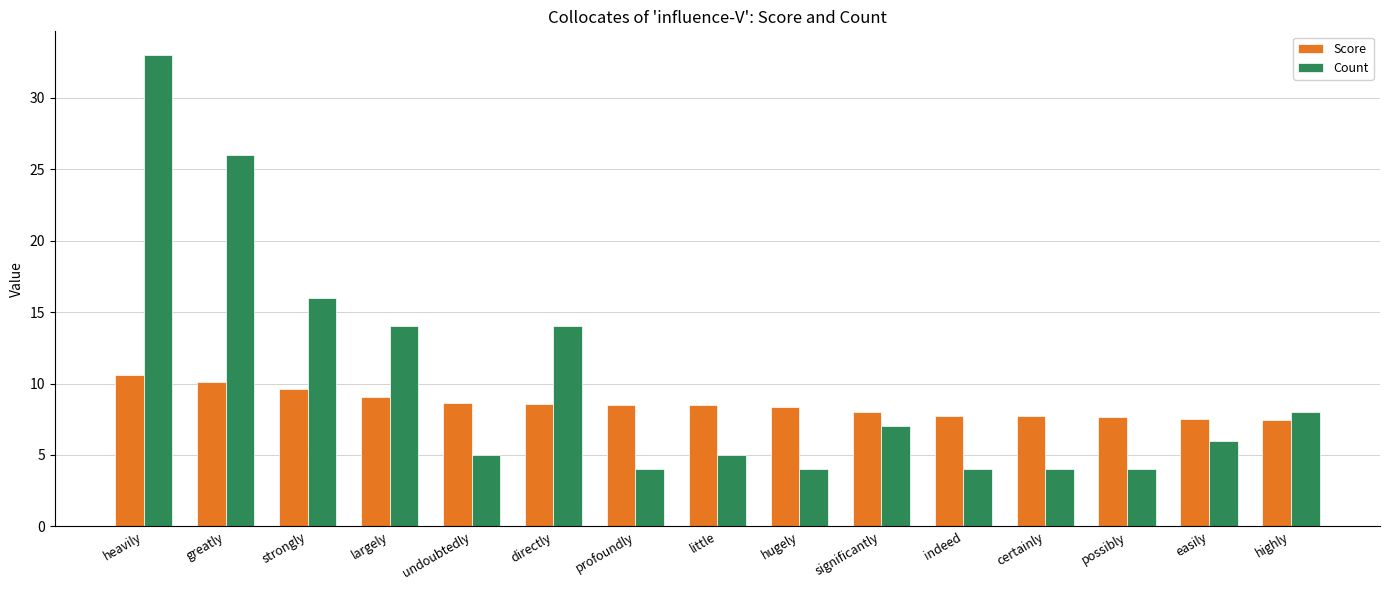

What position from the right is significantly?

6